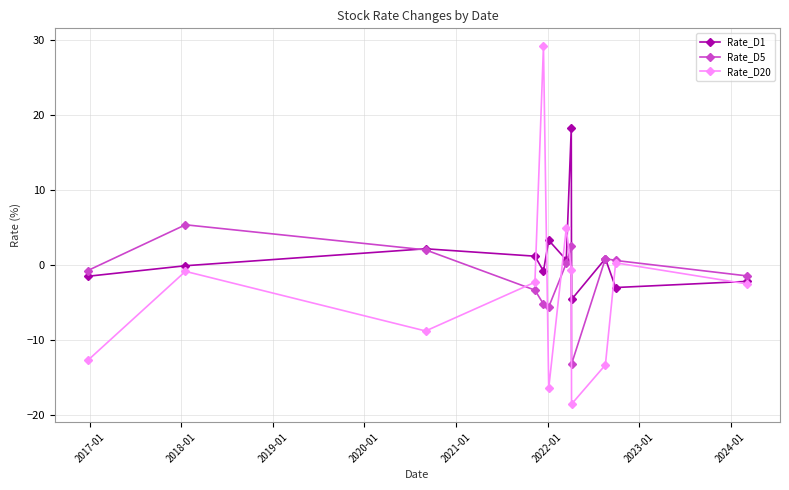

Count the number of categories in the chart.

12